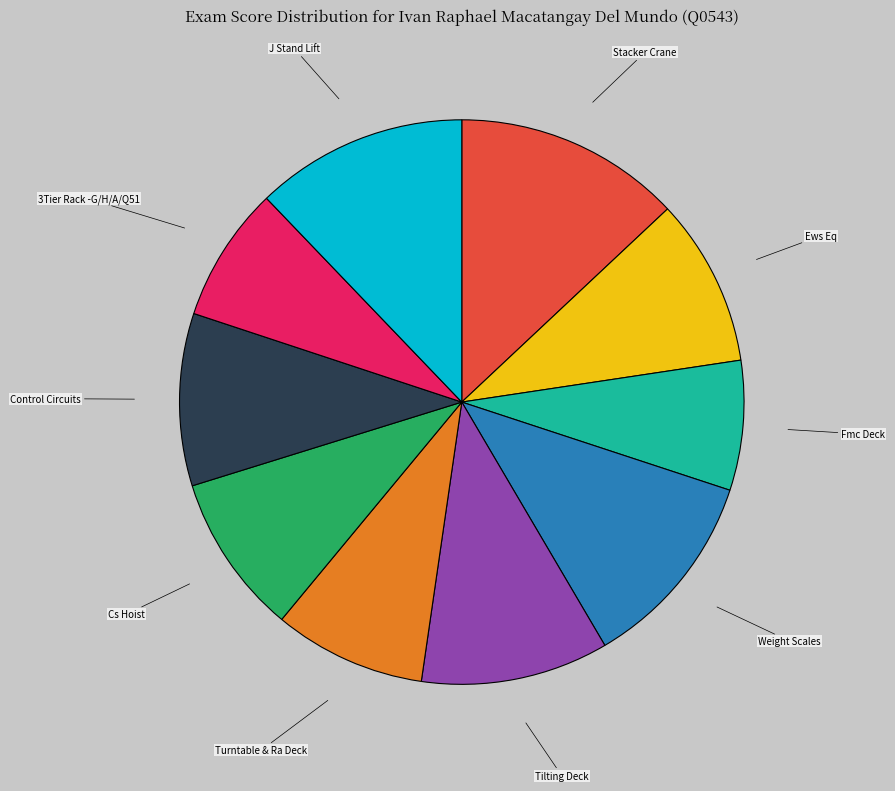

The Turntable & Ra Deck slice represents 21% of the pie. True or false?

False